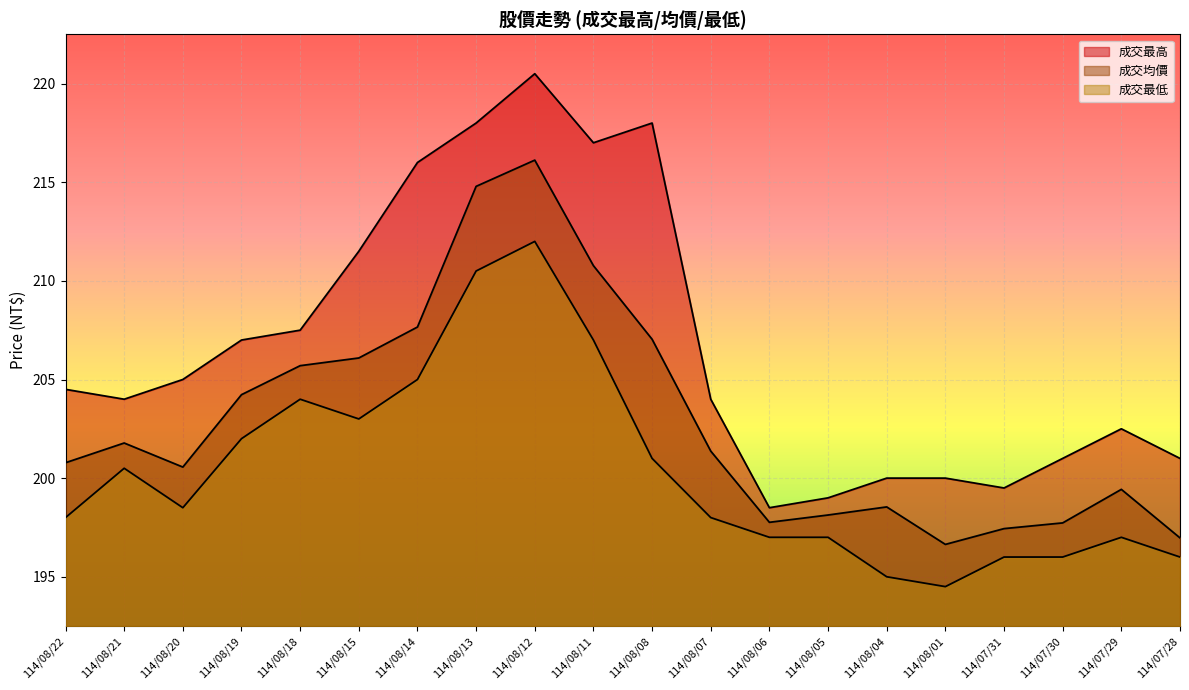

How many values in the 成交均價 series exceed 201?

10